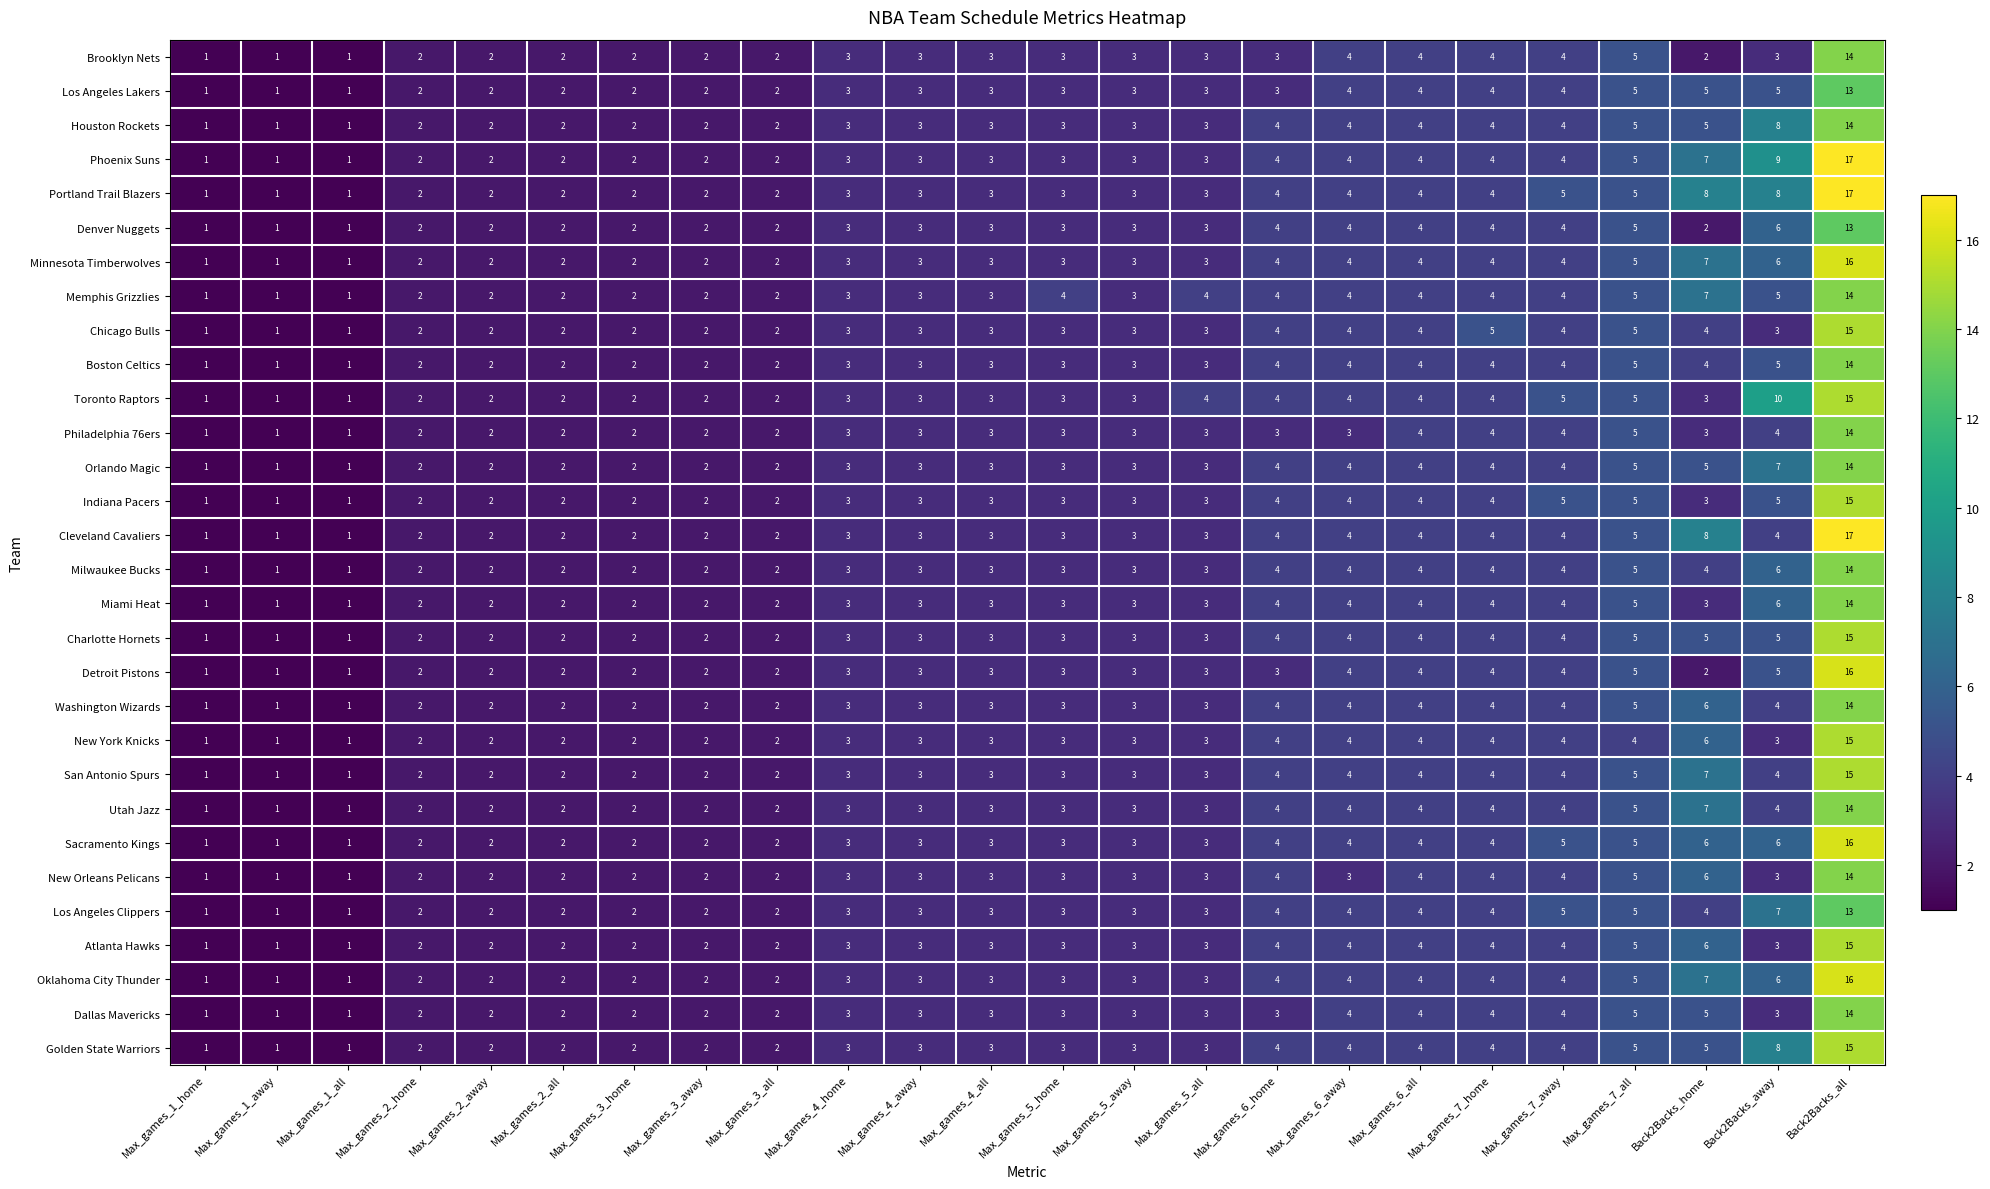

True or false: Atlanta Hawks has a value of 2 at Max_games_2_all.

True